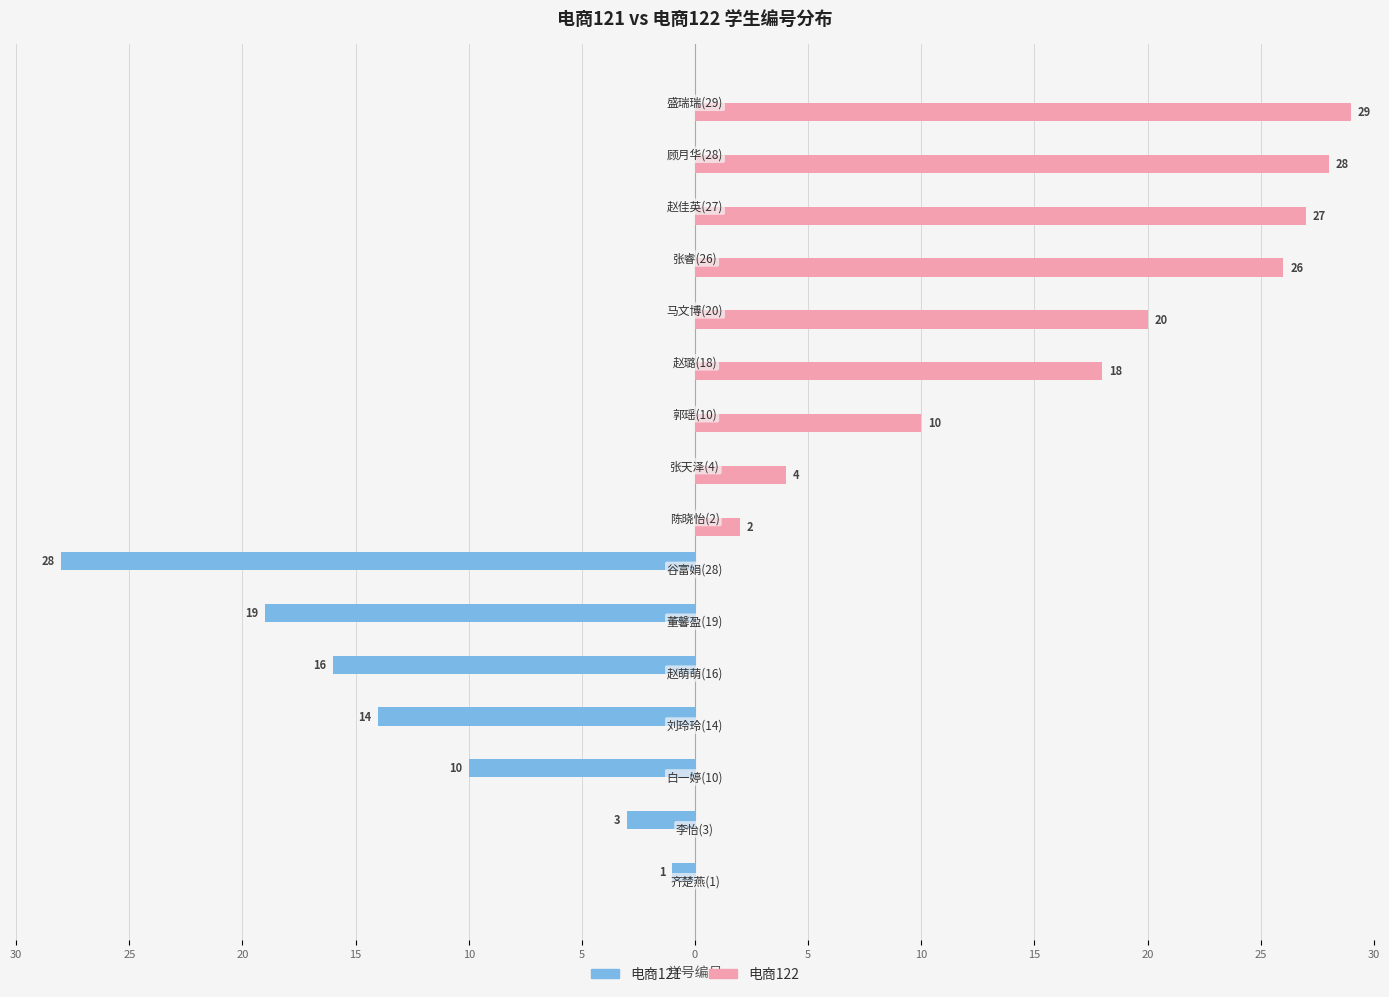

What are all the series names shown in the legend?

电商121, 电商122